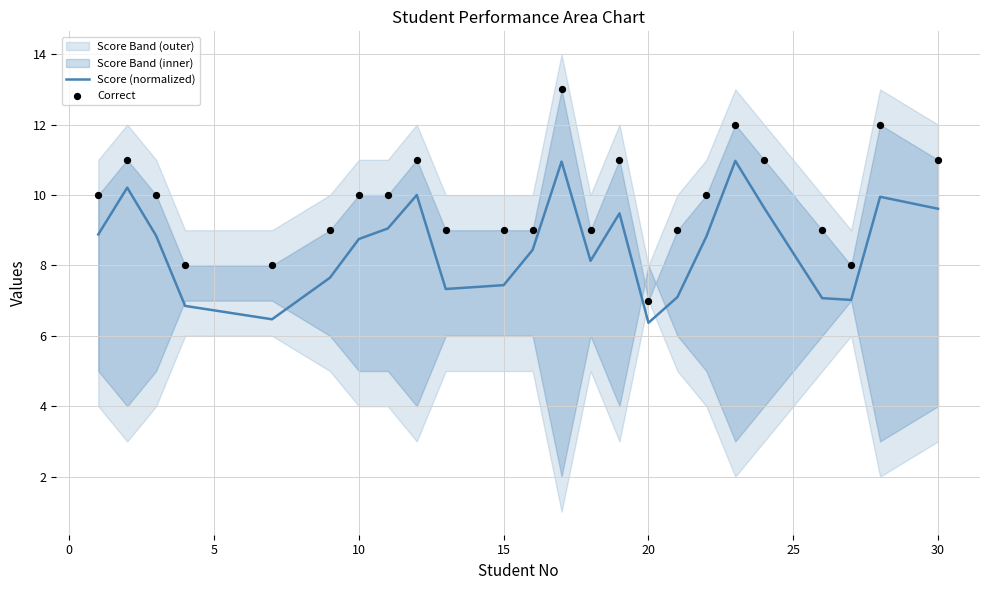

Which series has the largest total across all categories?

Correct